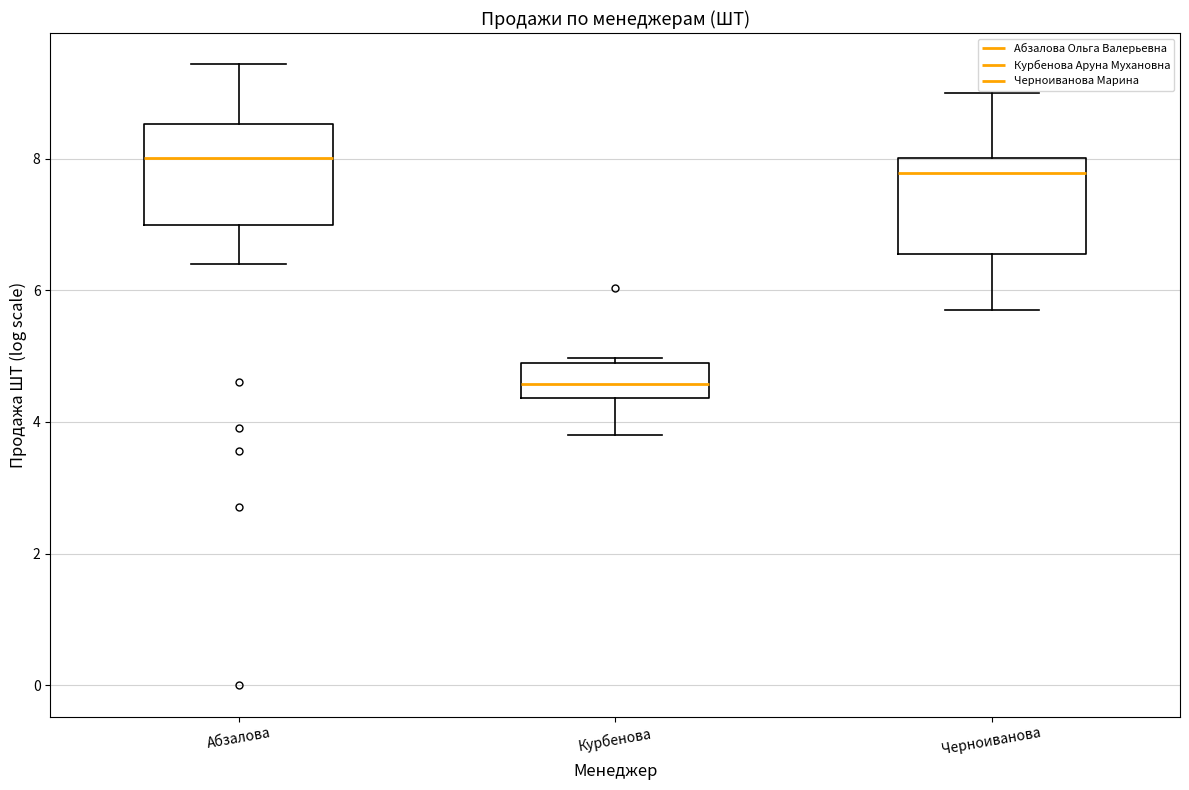

Where does the median line of the box for Черноиванова sit on the y-axis? The values are not printed on the chart, so give them approximately, as read against the axis.

7.8